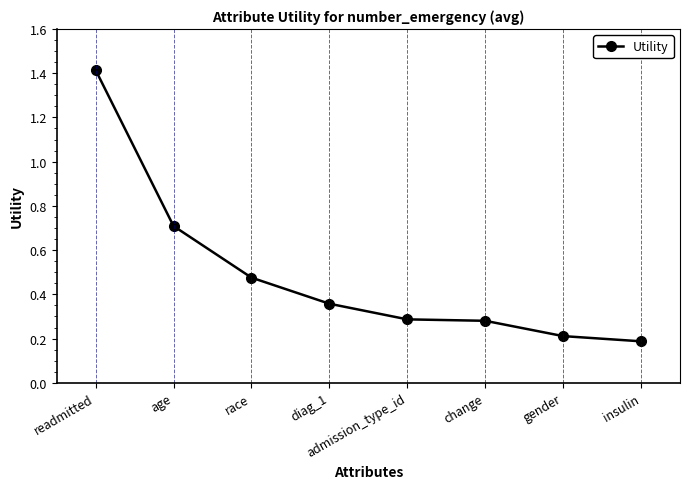

How many values are between 0 and 1?

7